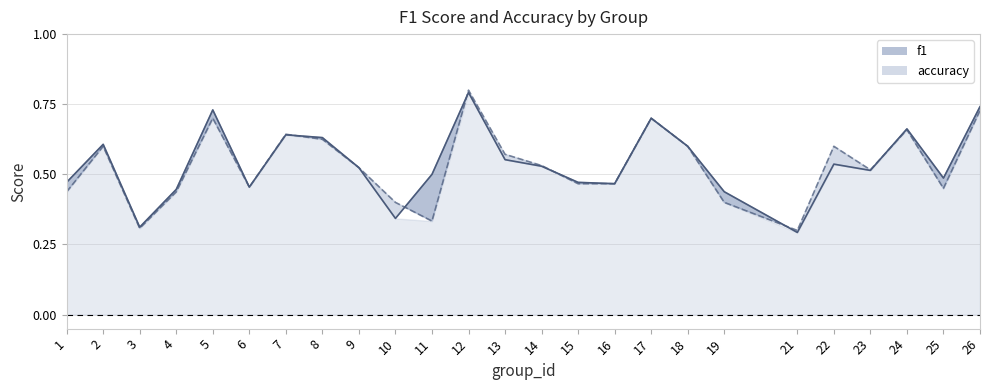

What is the minimum value shown in the chart?

0.3